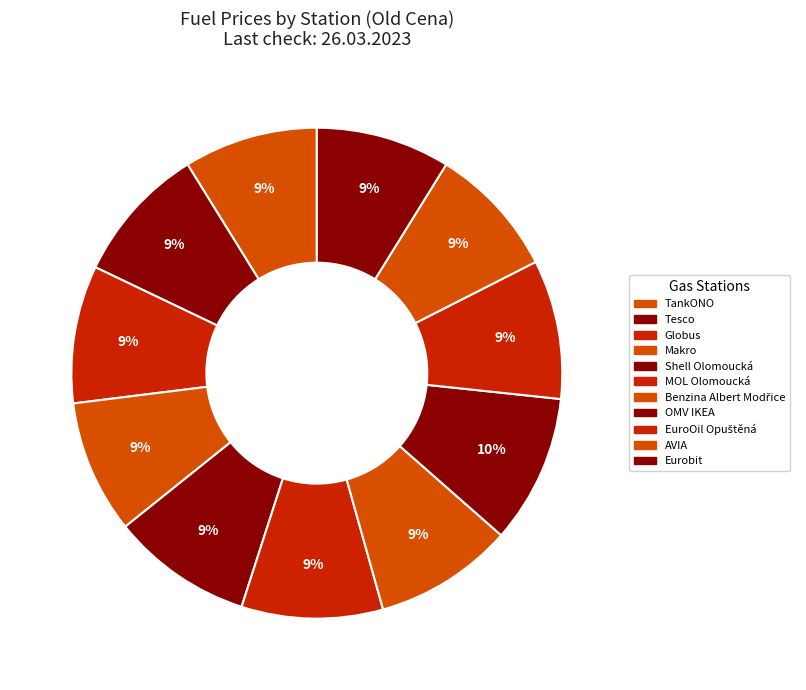

Rank the categories by value from highest to lowest.

OMV IKEA, MOL Olomoucká, Shell Olomoucká, Benzina Albert Modřice, EuroOil Opuštěná, Tesco, Globus, Eurobit, TankONO, Makro, AVIA